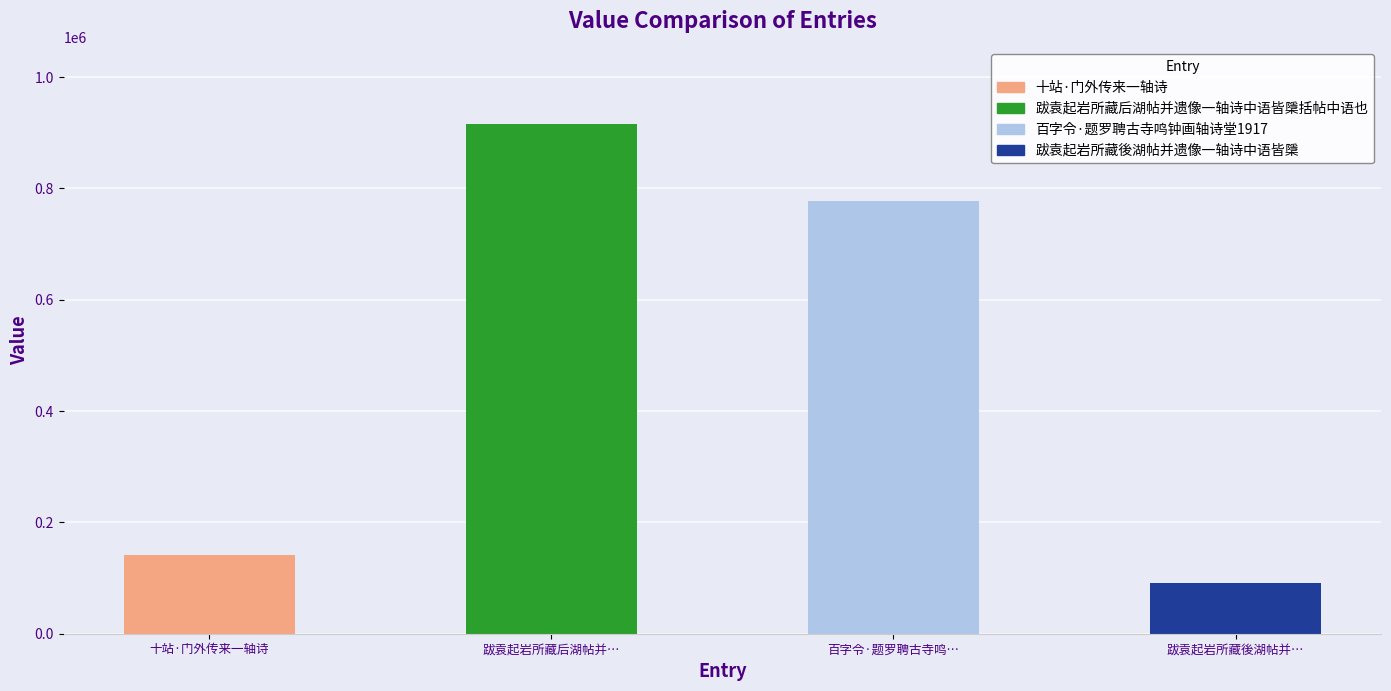

How many data points are less than 778009?

2